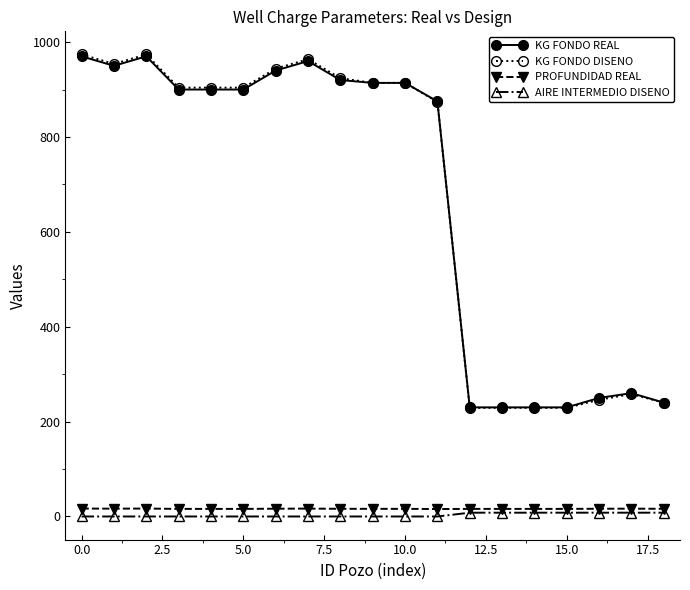

What is the greatest value displayed?

974.0